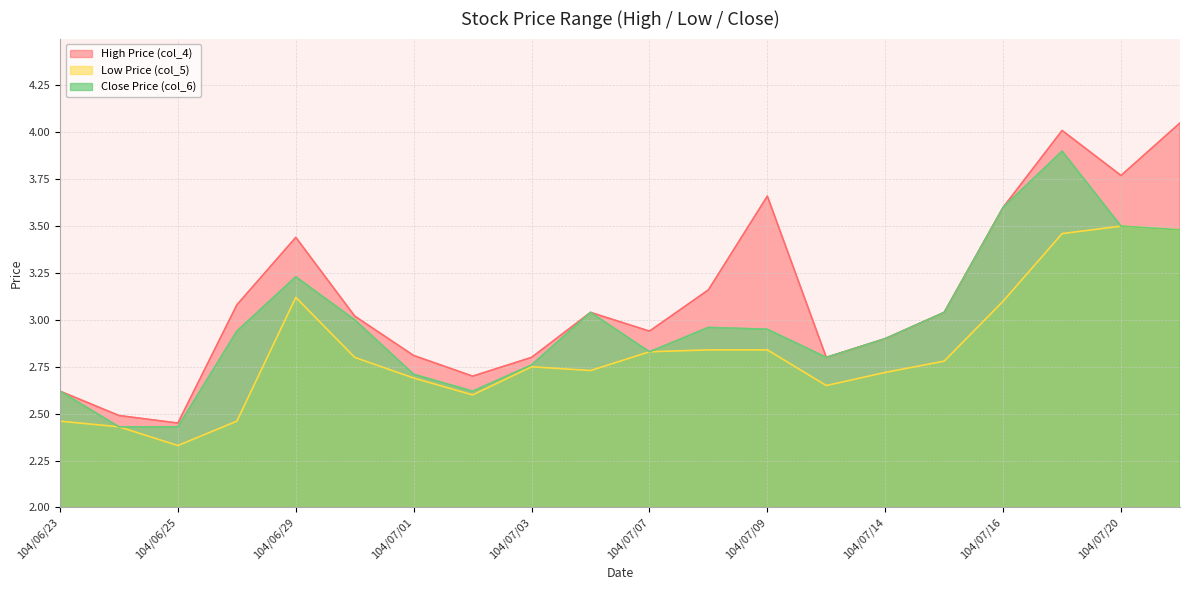

What is the label of the 15th point from the left?

104/07/14